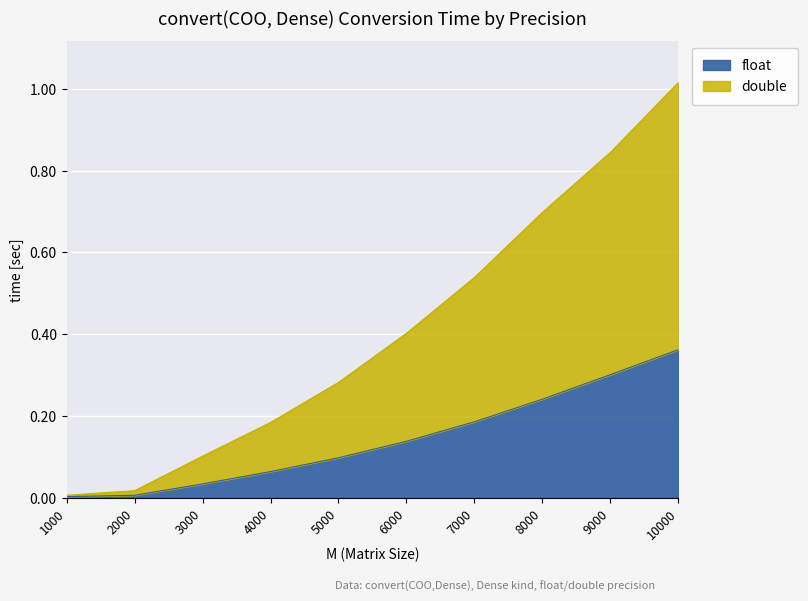

At which category is the sum across all series the highest?

10000